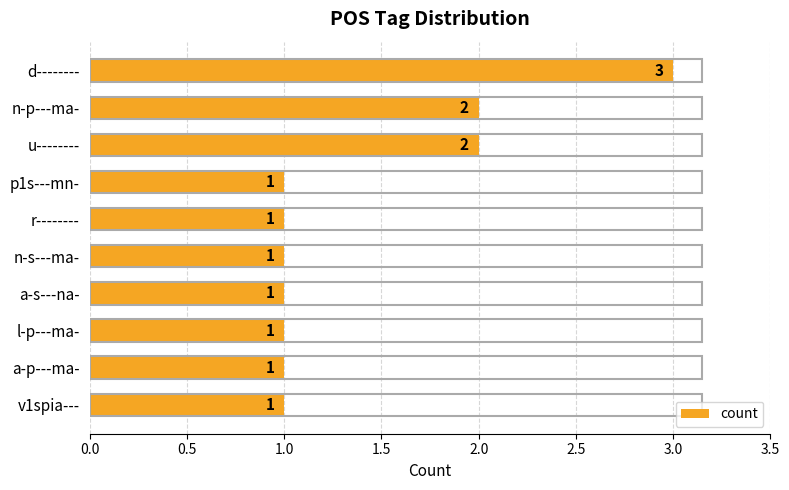

What is the value of the 1st bar from the top?

3